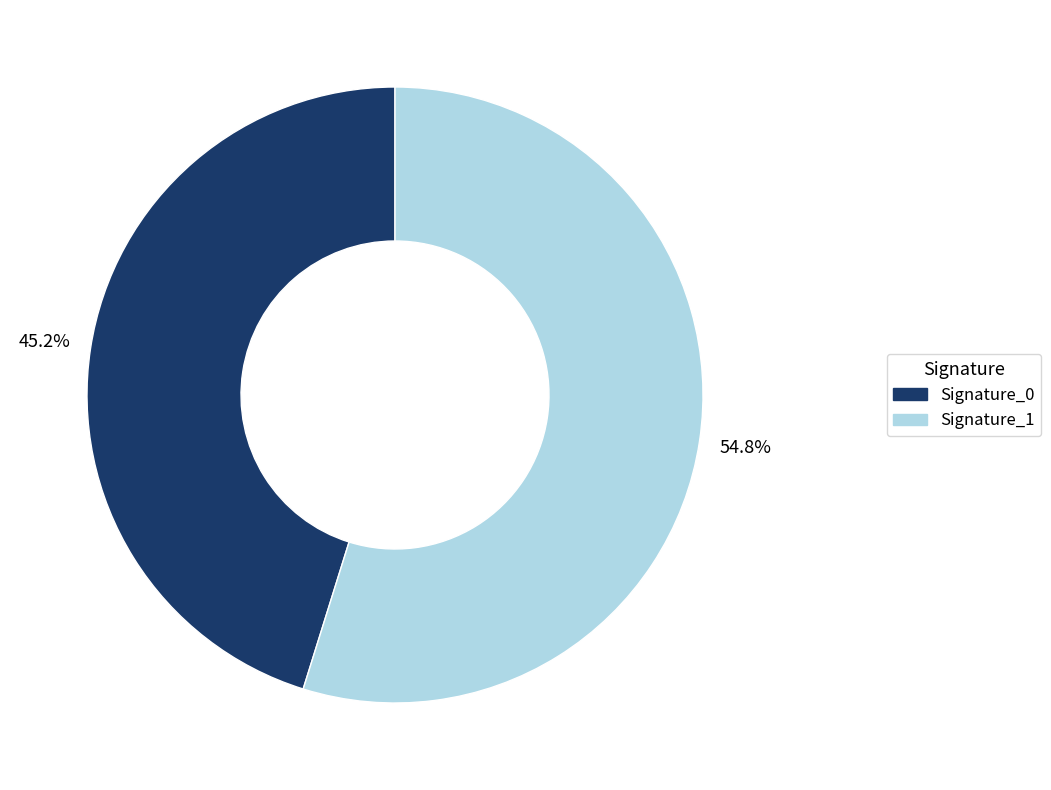

What is the ratio of the value at Signature_1 to the value at Signature_0?

1.2